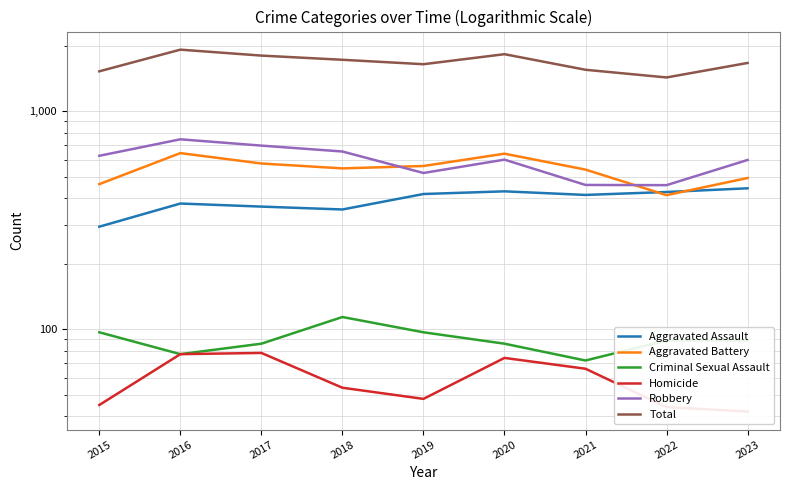

Which has a higher value, 2015 or 2018?

2018